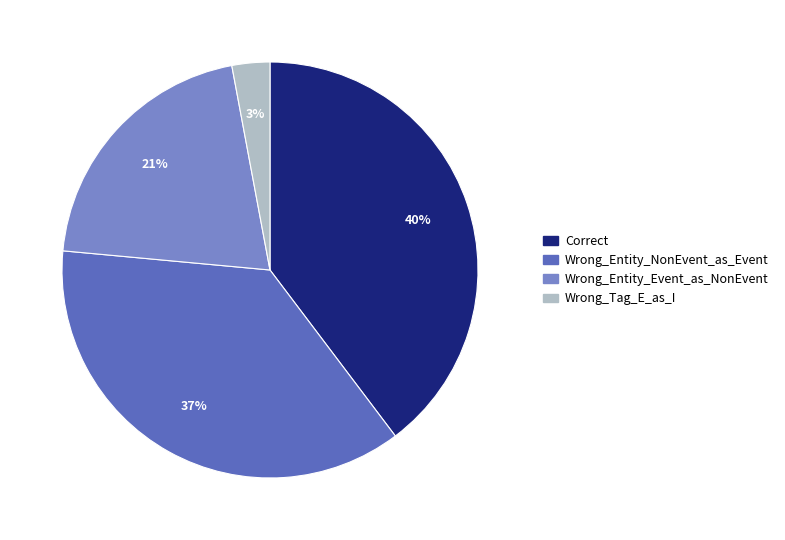

Do Wrong_Entity_NonEvent_as_Event and Wrong_Entity_Event_as_NonEvent together represent more than half of the pie?

Yes